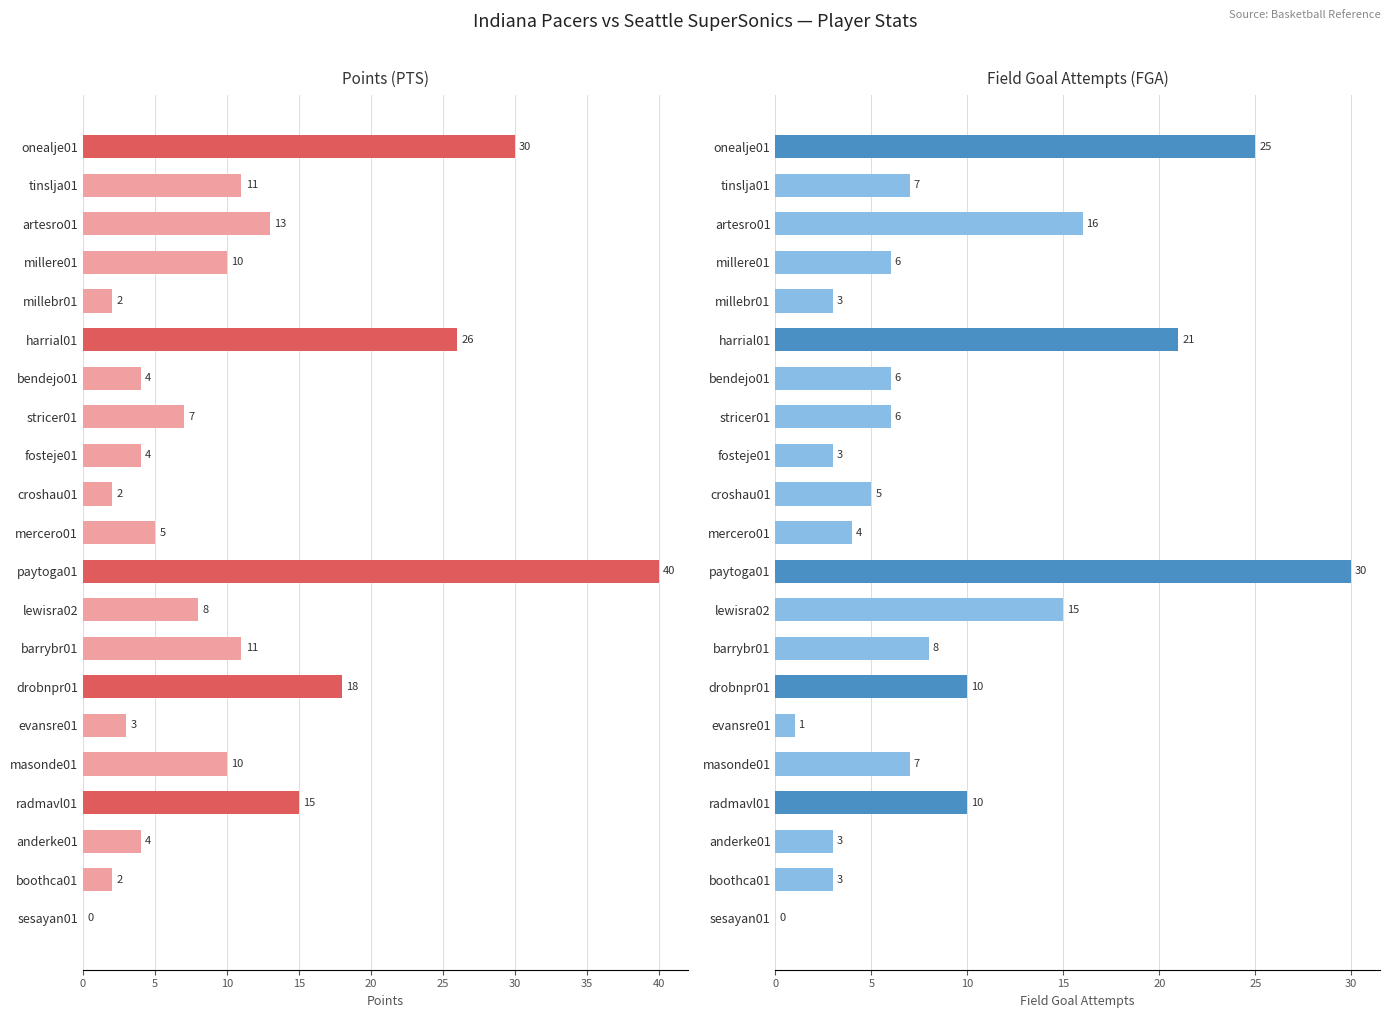

Which series has the largest total across all categories?

PTS